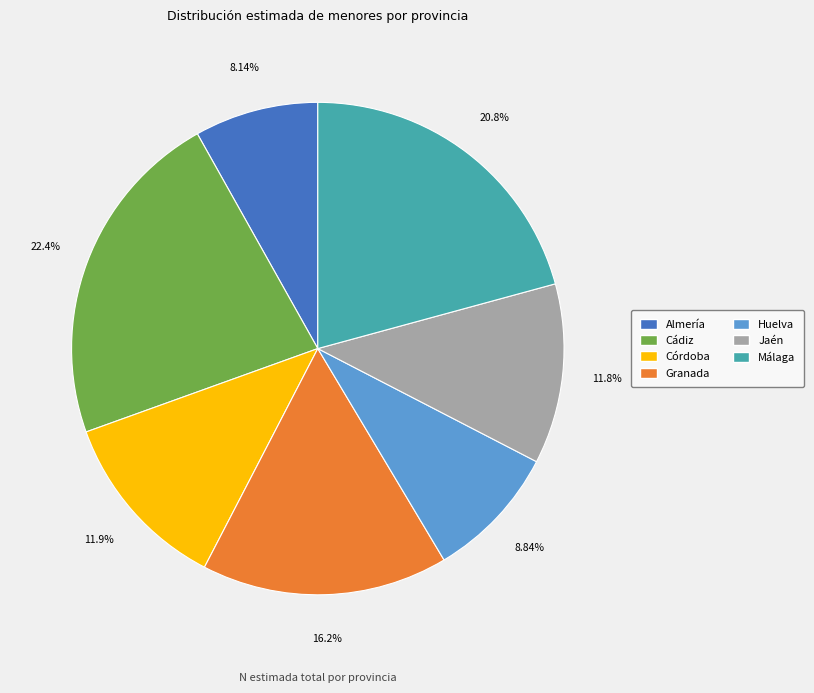

To the nearest percent, what portion does Córdoba represent?

12%